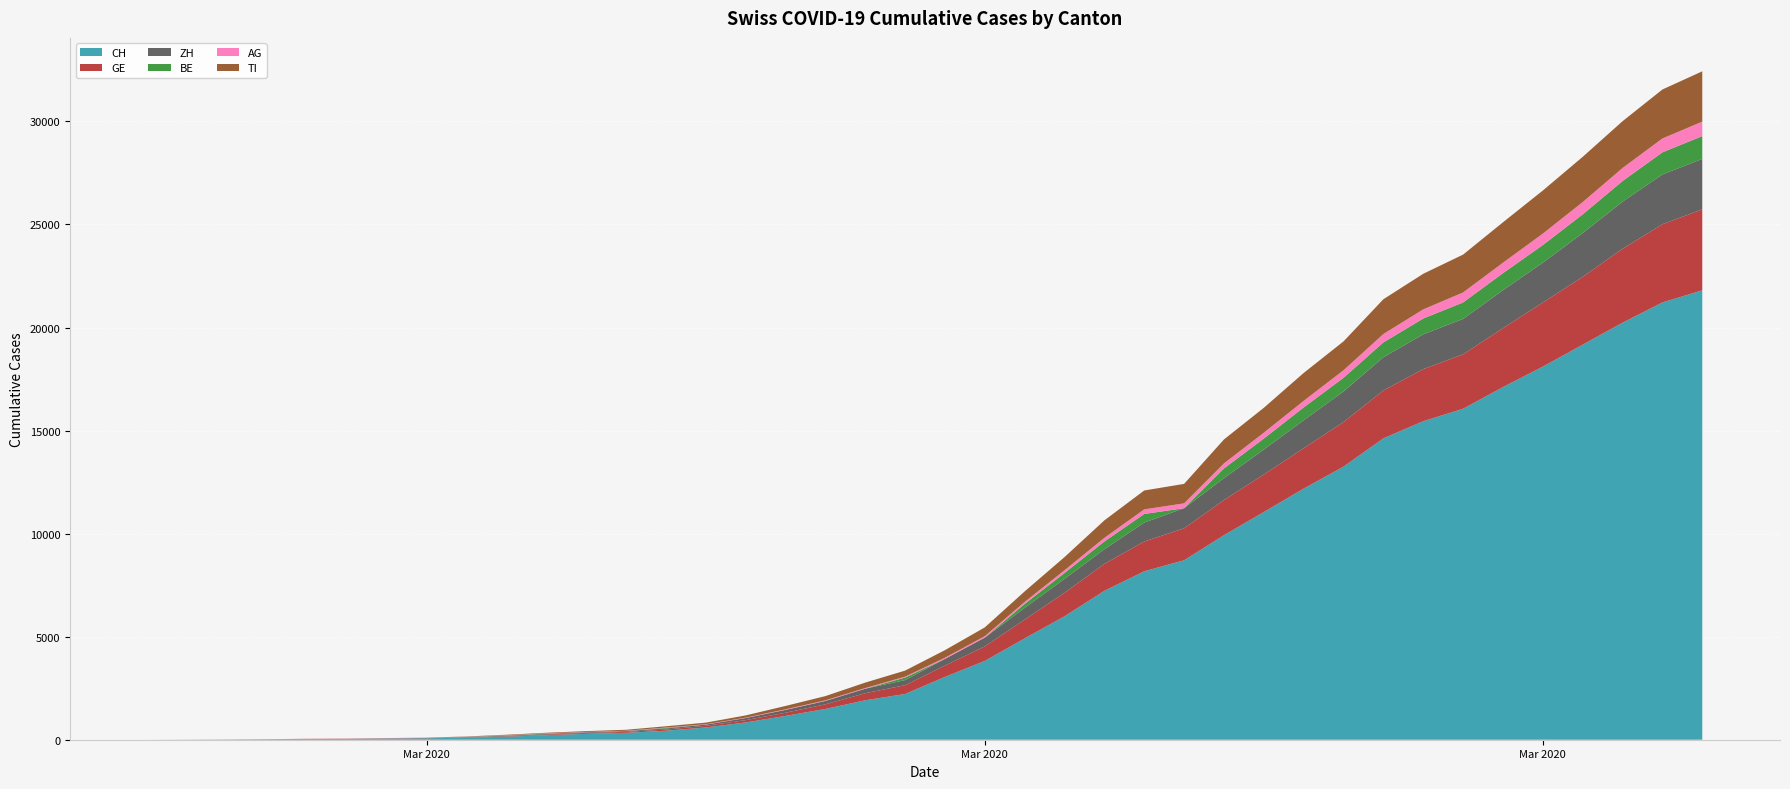

Reading right to left, transcribe all the data shown in this chart.

CH: 2020-04-04=21804	2020-04-03=21217	2020-04-02=20235	2020-04-01=19168	2020-03-31=18102	2020-03-30=17110	2020-03-29=16060	2020-03-28=15454	2020-03-27=14624	2020-03-26=13251	2020-03-25=12184	2020-03-24=11048	2020-03-23=9923	2020-03-22=8707	2020-03-21=8173	2020-03-20=7224	2020-03-19=5989	2020-03-18=4917	2020-03-17=3825	2020-03-16=3047	2020-03-15=2219	2020-03-14=1913	2020-03-13=1493	2020-03-12=1156	2020-03-11=838	2020-03-10=595	2020-03-09=435	2020-03-08=336	2020-03-07=287	2020-03-06=223	2020-03-05=146	2020-03-04=100	2020-03-03=70	2020-03-02=56	2020-03-01=38	2020-02-29=31	2020-02-28=19	2020-02-27=9	2020-02-26=5	2020-02-25=0
GE: 2020-04-04=3928	2020-04-03=3793	2020-04-02=3582	2020-04-01=3289	2020-03-31=3109	2020-03-30=2855	2020-03-29=2638	2020-03-28=2527	2020-03-27=2321	2020-03-26=2160	2020-03-25=1959	2020-03-24=1820	2020-03-23=1703	2020-03-22=1549	2020-03-21=1445	2020-03-20=1307	2020-03-19=1139	2020-03-18=911	2020-03-17=701	2020-03-16=549	2020-03-15=425	2020-03-14=343	2020-03-13=224	2020-03-12=153	2020-03-11=112	2020-03-10=79	2020-03-09=59	2020-03-08=44	2020-03-07=42	2020-03-06=29	2020-03-05=20	2020-03-04=15	2020-03-03=13	2020-03-02=10	2020-03-01=9	2020-02-29=8	2020-02-28=4	2020-02-27=1	2020-02-26=1	2020-02-25=0
ZH: 2020-04-04=2448	2020-04-03=2415	2020-04-02=2287	2020-04-01=2123	2020-03-31=1934	2020-03-30=1846	2020-03-29=1720	2020-03-28=1688	2020-03-27=1614	2020-03-26=1488	2020-03-25=1356	2020-03-24=1212	2020-03-23=1066	2020-03-22=977	2020-03-21=918	2020-03-20=711	2020-03-19=679	2020-03-18=568	2020-03-17=429	2020-03-16=326	2020-03-15=250	2020-03-14=218	2020-03-13=163	2020-03-12=140	2020-03-11=101	2020-03-10=62	2020-03-09=49	2020-03-08=40	2020-03-07=34	2020-03-06=29	2020-03-05=23	2020-03-04=15	2020-03-03=3	2020-03-02=3	2020-03-01=1	2020-02-29=2	2020-02-28=2	2020-02-27=2	2020-02-26=0	2020-02-25=0
BE: 2020-04-04=1106	2020-04-03=1073	2020-04-02=1003	2020-04-01=909	2020-03-31=856	2020-03-30=826	2020-03-29=798	2020-03-28=767	2020-03-27=718	2020-03-26=660	2020-03-25=624	2020-03-24=532	2020-03-23=470	2020-03-22=0	2020-03-21=418	2020-03-20=377	2020-03-19=282	2020-03-18=193	2020-03-17=0	2020-03-16=0	2020-03-15=123	2020-03-14=0	2020-03-13=0	2020-03-12=0	2020-03-11=0	2020-03-10=0	2020-03-09=34	2020-03-08=0	2020-03-07=0	2020-03-06=17	2020-03-05=17	2020-03-04=6	2020-03-03=0	2020-03-02=0	2020-03-01=0	2020-02-29=0	2020-02-28=0	2020-02-27=0	2020-02-26=0	2020-02-25=0
AG: 2020-04-04=702	2020-04-03=673	2020-04-02=631	2020-04-01=596	2020-03-31=554	2020-03-30=506	2020-03-29=485	2020-03-28=444	2020-03-27=407	2020-03-26=367	2020-03-25=318	2020-03-24=283	2020-03-23=245	2020-03-22=235	2020-03-21=223	2020-03-20=175	2020-03-19=134	2020-03-18=96	2020-03-17=69	2020-03-16=56	2020-03-15=43	2020-03-14=33	2020-03-13=30	2020-03-12=27	2020-03-11=20	2020-03-10=18	2020-03-09=15	2020-03-08=14	2020-03-07=14	2020-03-06=12	2020-03-05=11	2020-03-04=10	2020-03-03=7	2020-03-02=7	2020-03-01=4	2020-02-29=3	2020-02-28=1	2020-02-27=1	2020-02-26=1	2020-02-25=0
TI: 2020-04-04=2442	2020-04-03=2377	2020-04-02=2271	2020-04-01=2195	2020-03-31=2091	2020-03-30=1962	2020-03-29=1837	2020-03-28=1727	2020-03-27=1688	2020-03-26=1401	2020-03-25=1354	2020-03-24=1209	2020-03-23=1162	2020-03-22=945	2020-03-21=916	2020-03-20=849	2020-03-19=638	2020-03-18=511	2020-03-17=426	2020-03-16=368	2020-03-15=293	2020-03-14=265	2020-03-13=206	2020-03-12=163	2020-03-11=108	2020-03-10=75	2020-03-09=61	2020-03-08=49	2020-03-07=41	2020-03-06=28	2020-03-05=25	2020-03-04=13	2020-03-03=8	2020-03-02=4	2020-03-01=2	2020-02-29=2	2020-02-28=1	2020-02-27=1	2020-02-26=0	2020-02-25=0